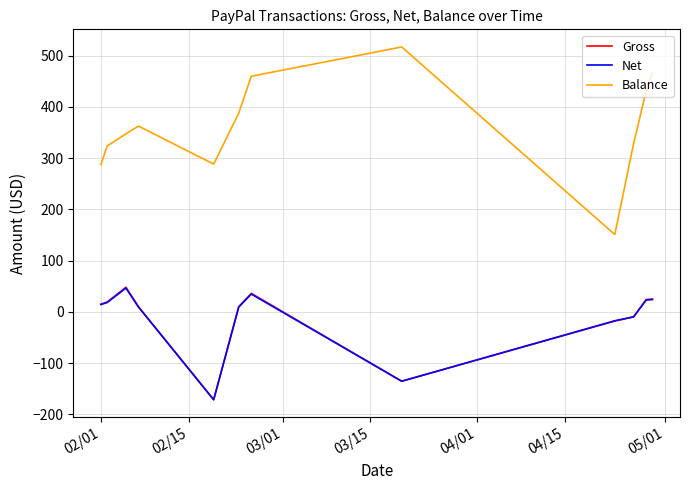

Which series has the largest range (max minus min)?

Balance